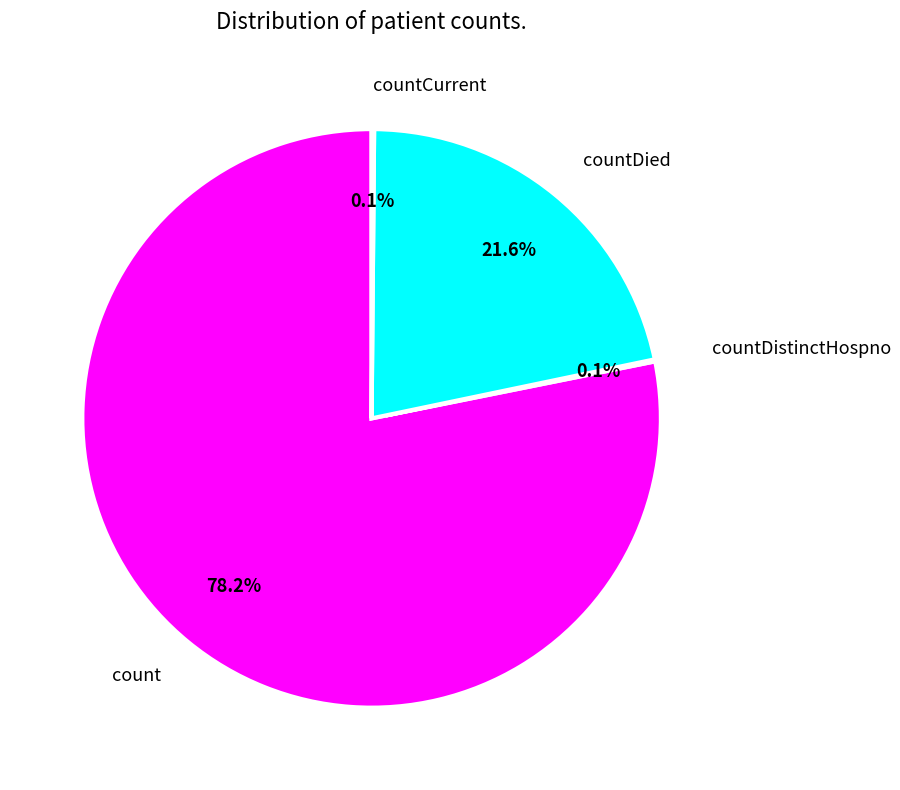

Which slice represents more than half of the pie?

count